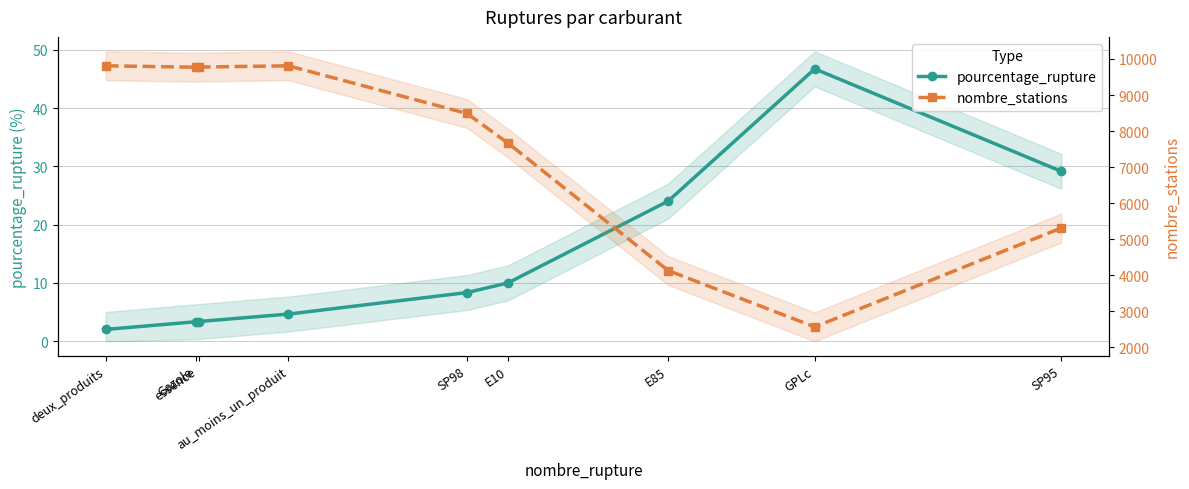

How many lines are shown in the chart?

2